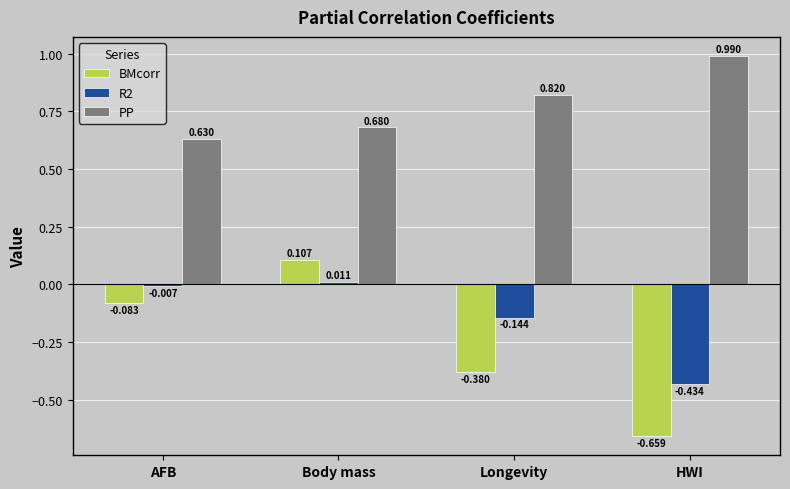

At which label does BMcorr first exceed 0?

Body mass